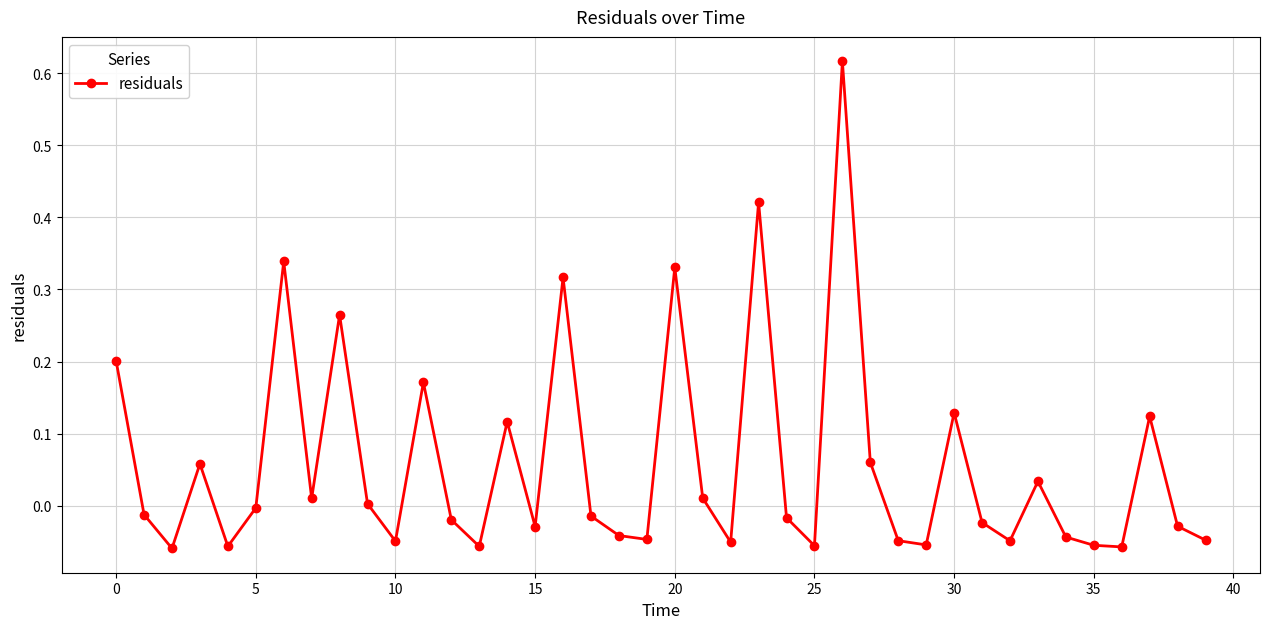

How many distinct data groups are displayed?

1